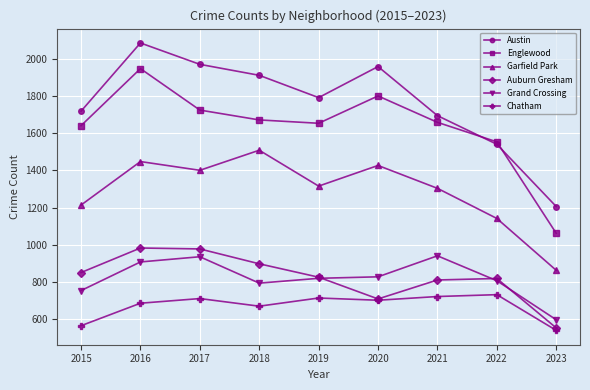

Does the chart display data point markers on the line(s)?

Yes